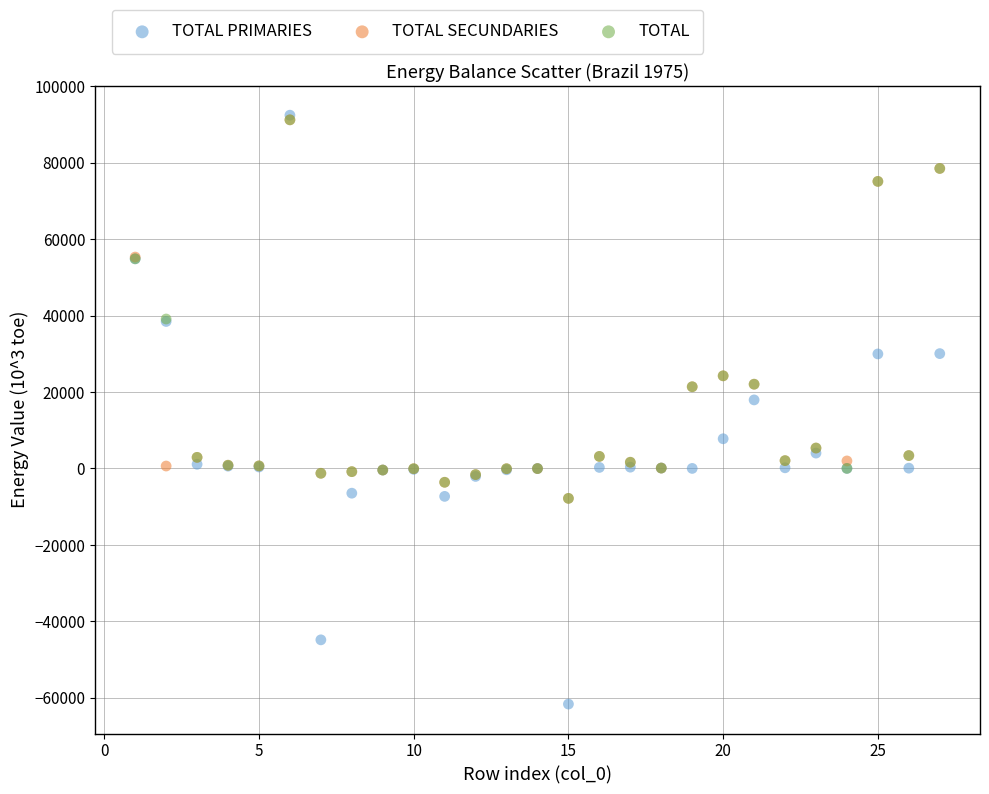

In the TOTAL PRIMARIES series, what Y value is closest to 15396?

17939.3